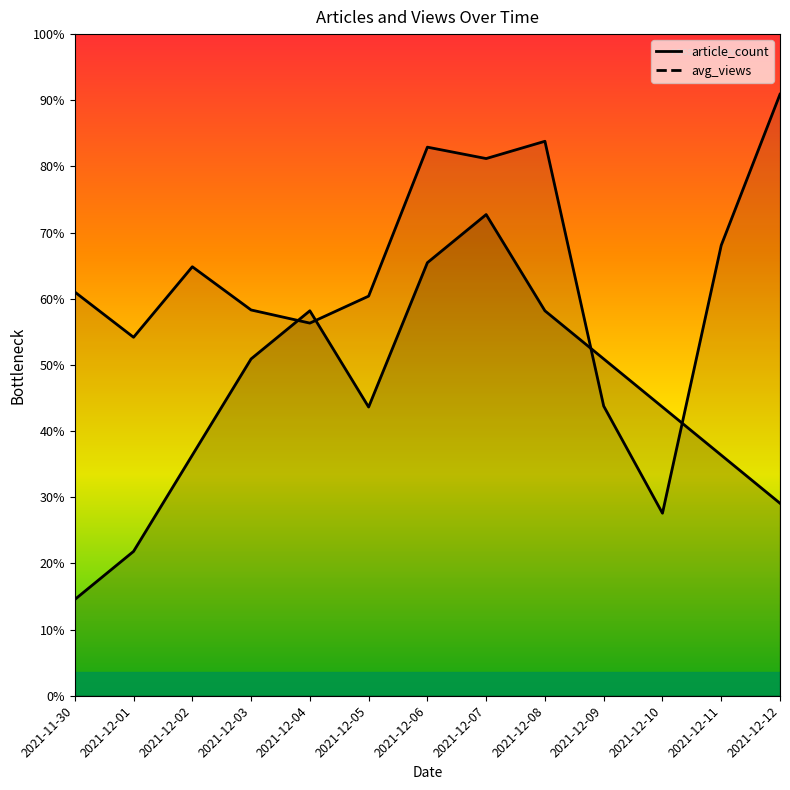

At which category is the sum across all series the highest?

2021-12-07